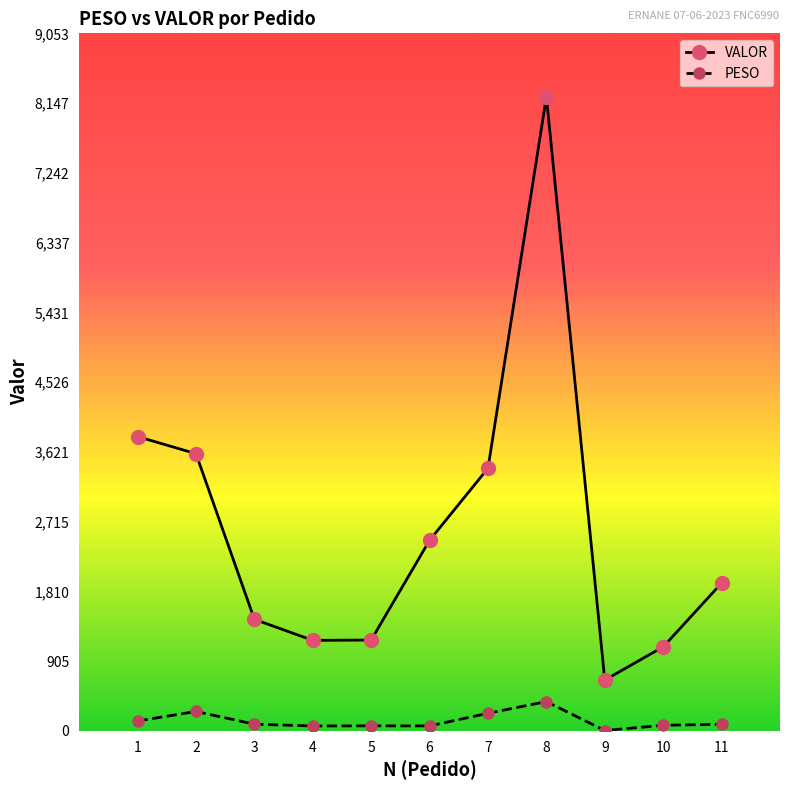

Rank the series at 5 from highest to lowest value.

VALOR, PESO